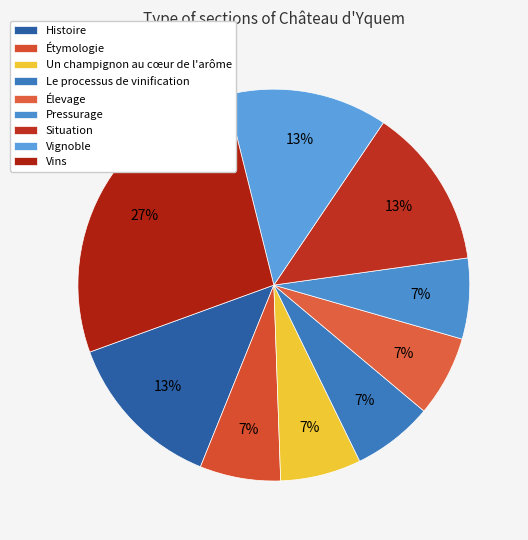

How many segments does this pie chart have?

9